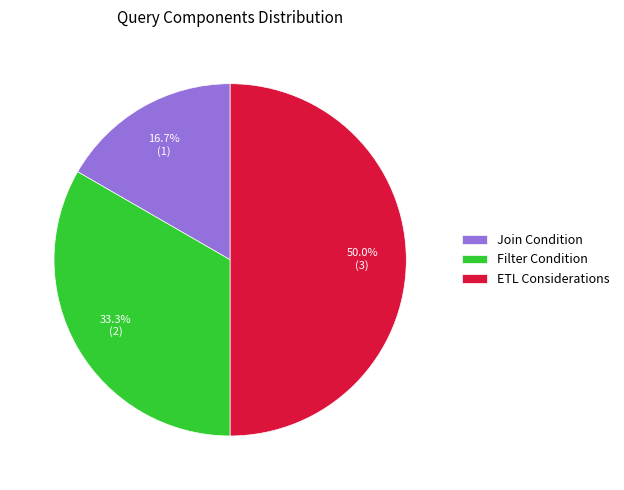

Rank the categories by value from lowest to highest.

Join Condition, Filter Condition, ETL Considerations